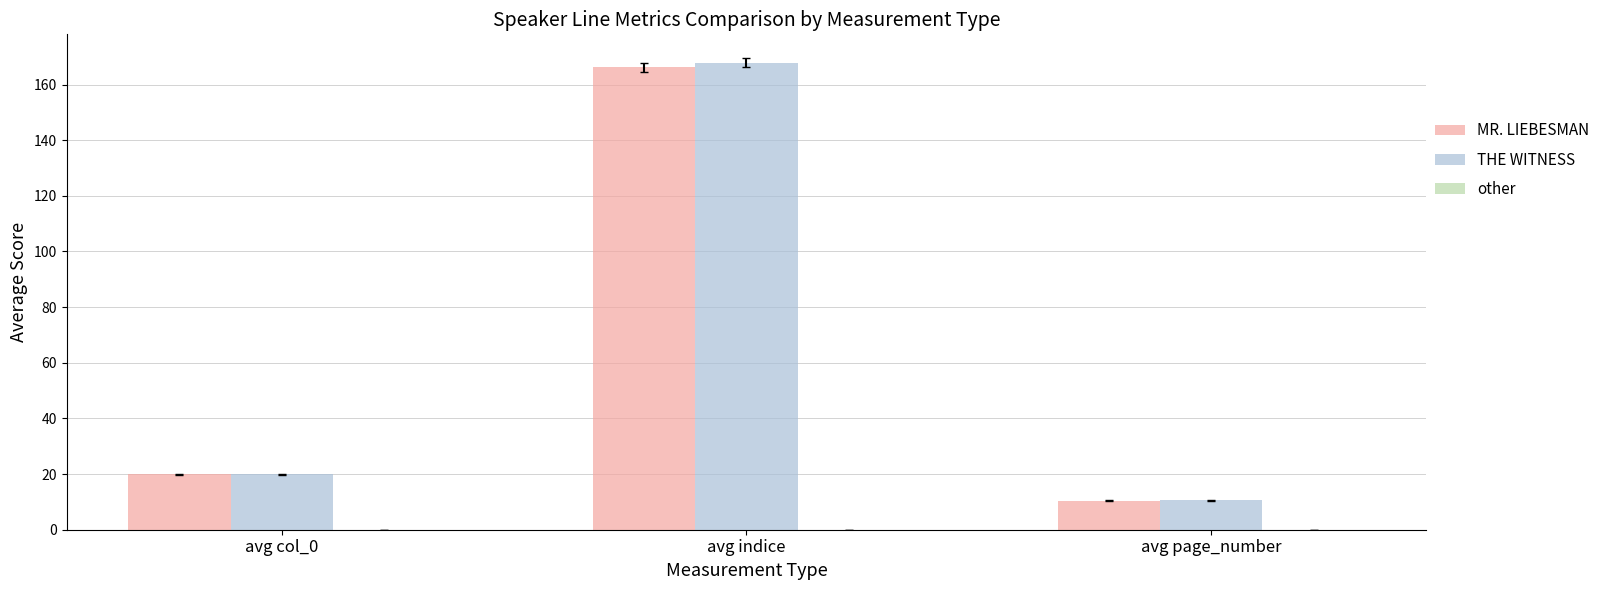

Where is THE WITNESS nearest to the value 89?

avg col_0